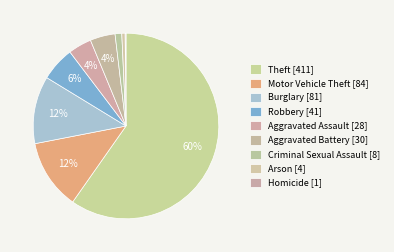

Does Homicide account for over 50% of the chart?

No